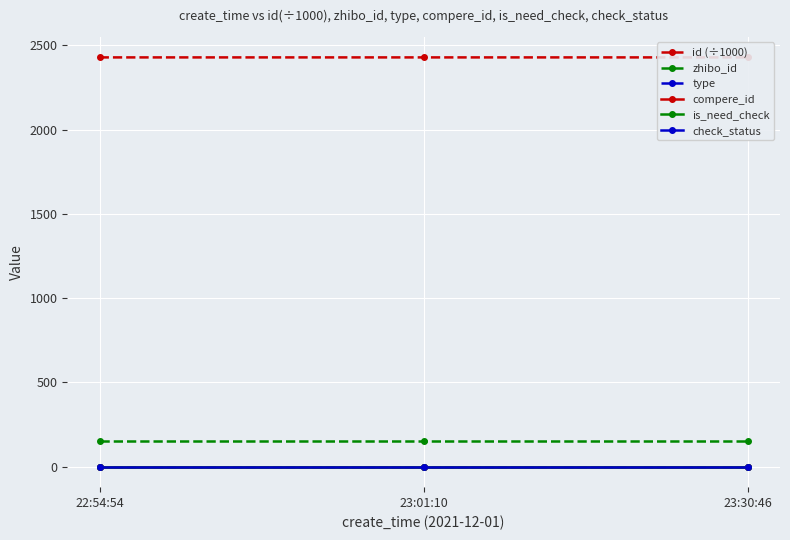

At 23:30:46, list the series in order from smallest to largest.

type, compere_id, is_need_check, check_status, zhibo_id, id (÷1000)